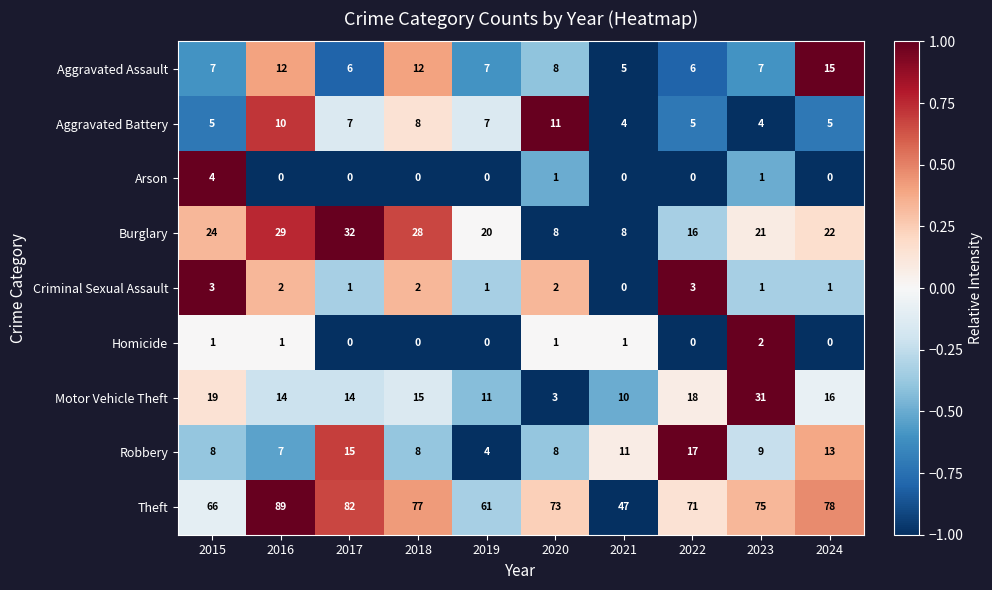

At which label is Burglary closest to 20?

2019